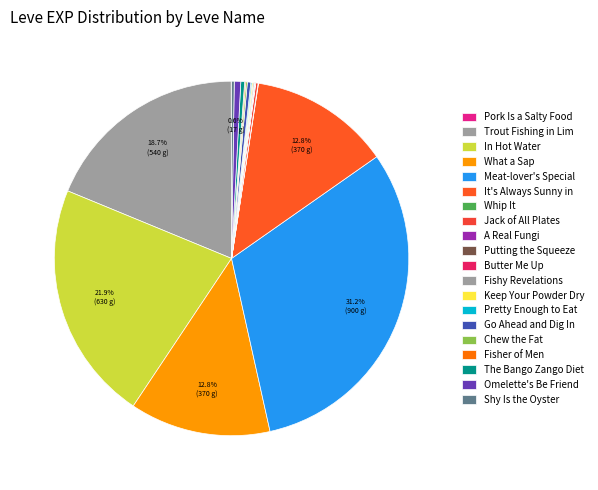

Does A Real Fungi account for over 50% of the chart?

No